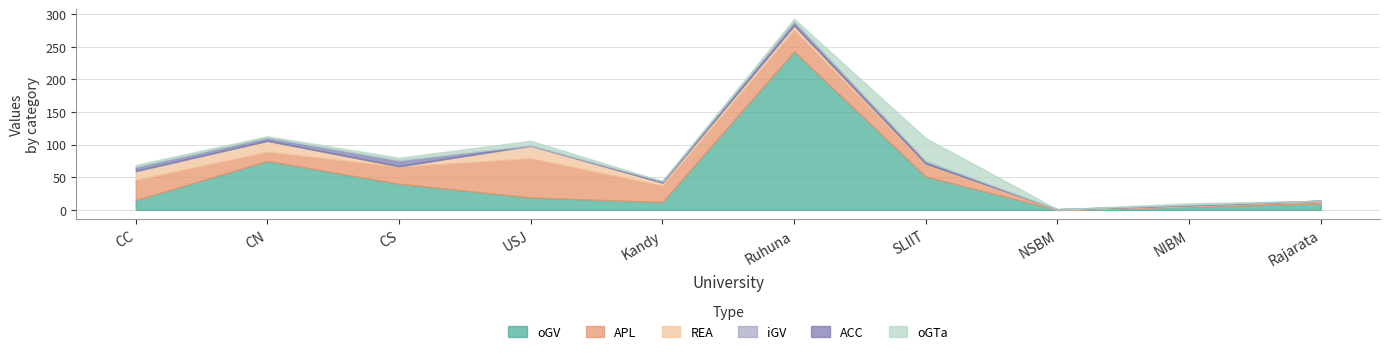

Is the value of oGV at CC greater than the value of oGTa at NIBM?

Yes